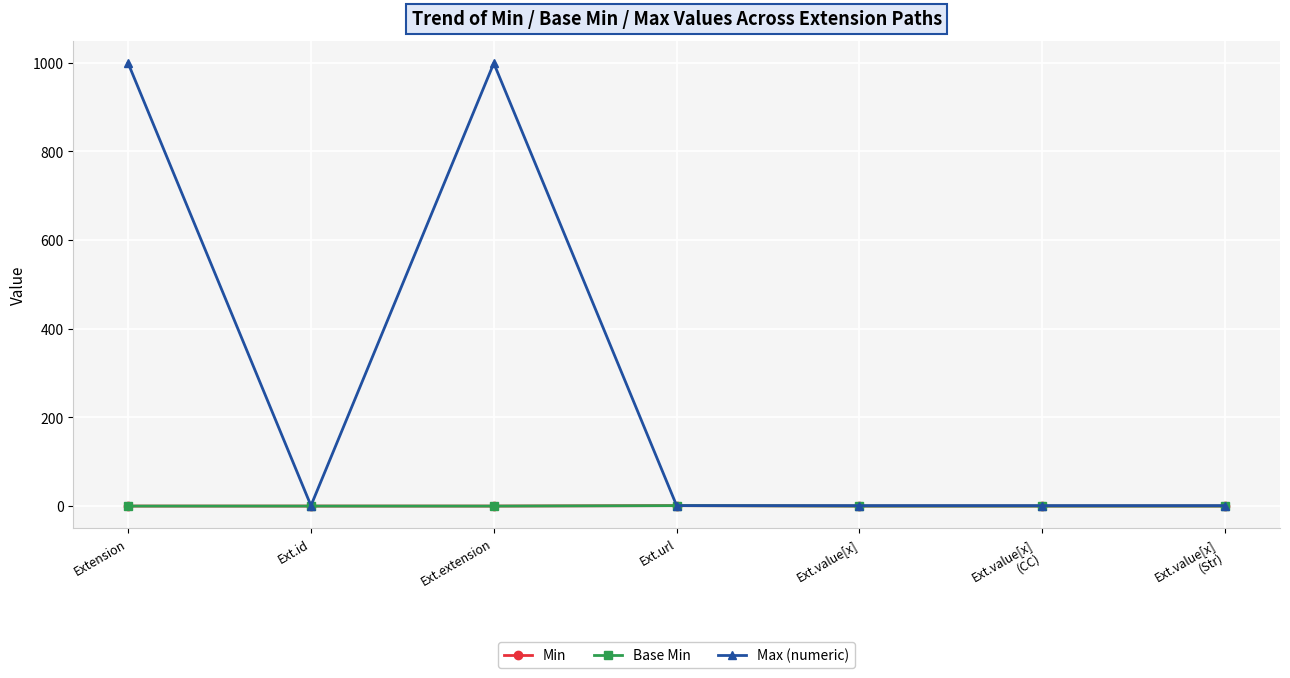

Between Extension and Ext.value[x]
(Str), which series saw the biggest shift?

Max (numeric)